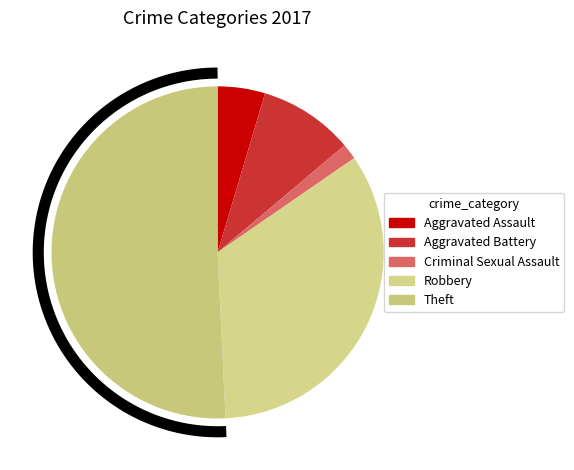

How many segments does this pie chart have?

5